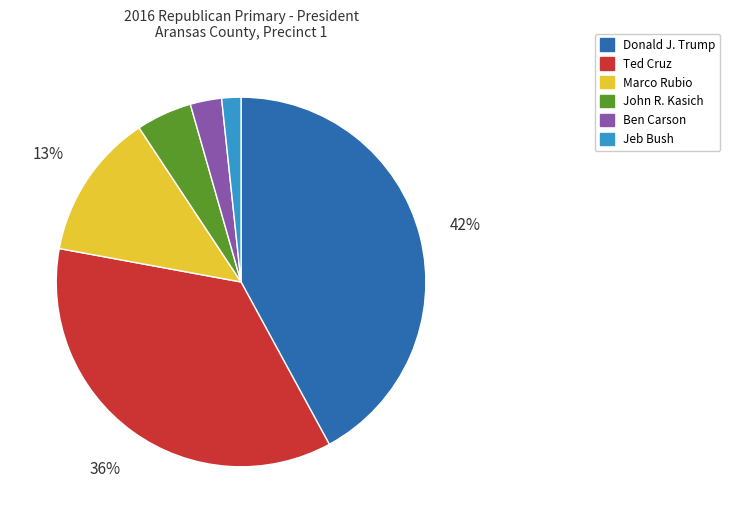

Count the number of slices in the pie.

6